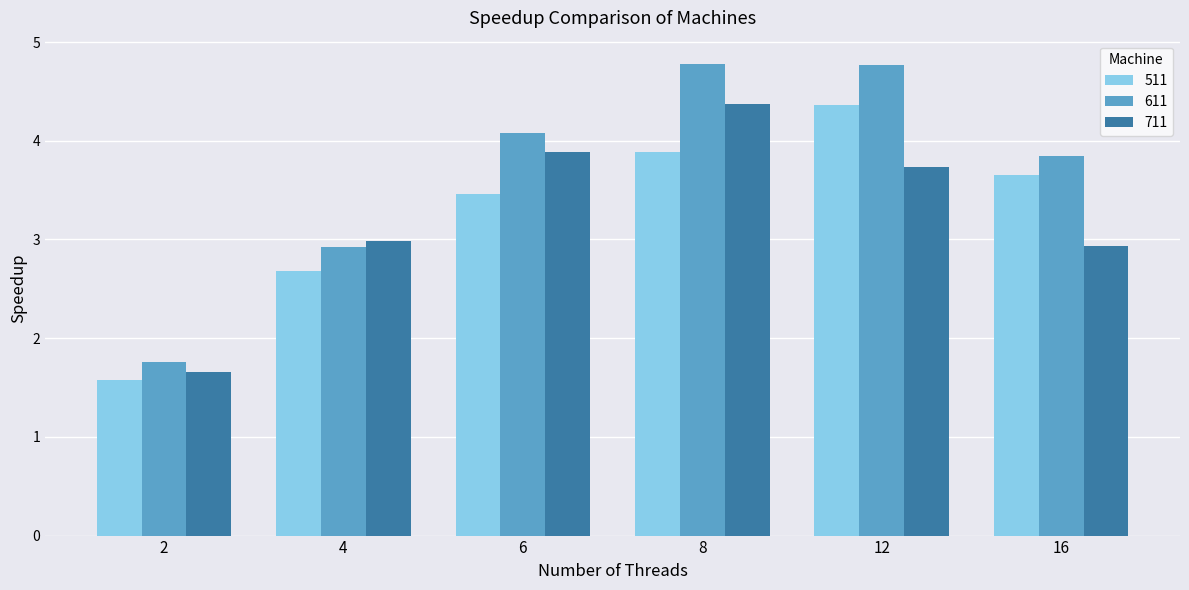

What is the value of the 611 bar at the 4th from the left?

4.8